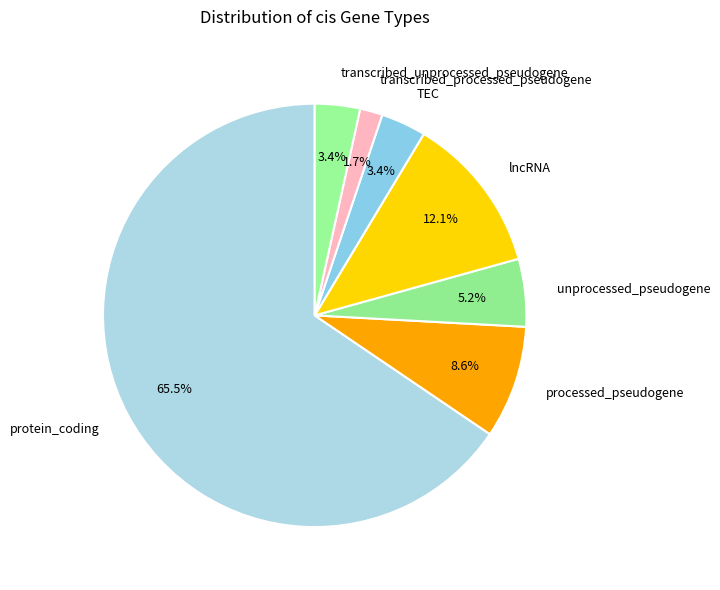

Combined, do transcribed_processed_pseudogene and TEC account for over 50%?

No